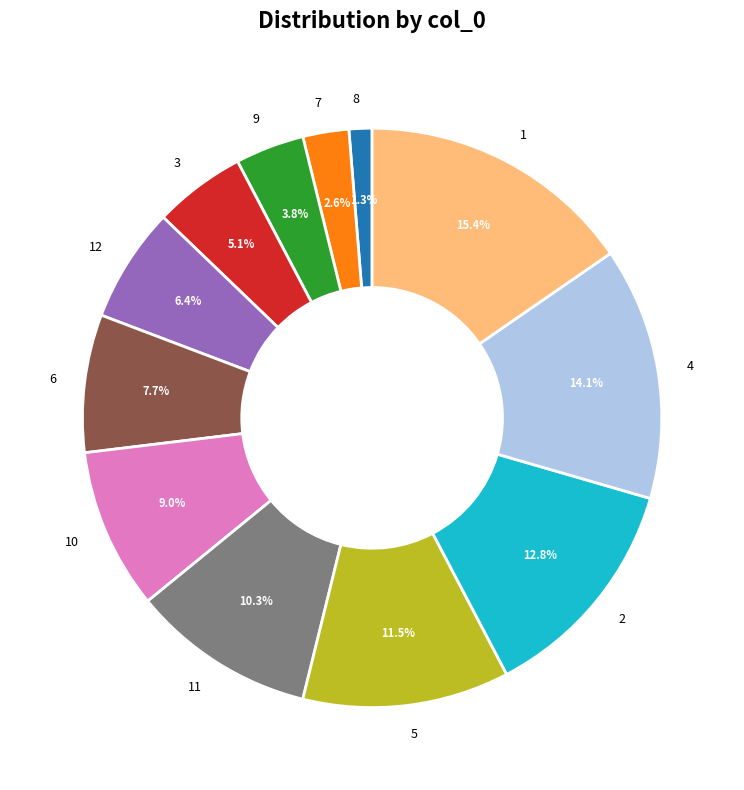

What is the smallest slice in the pie chart?

8